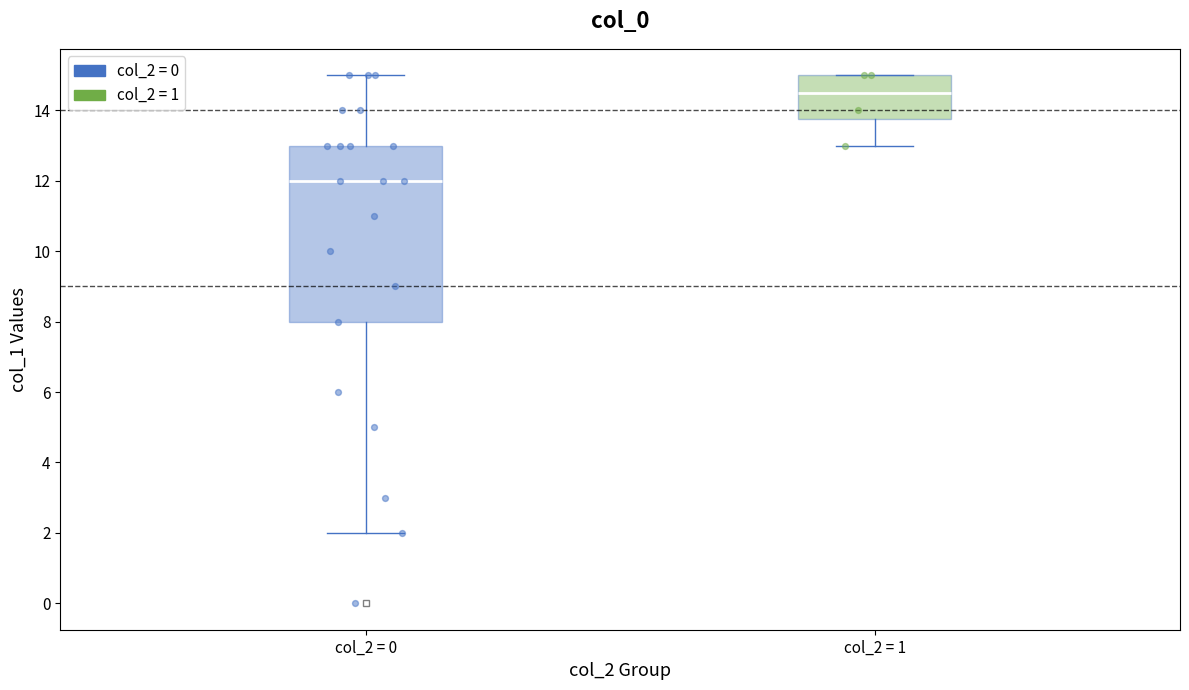

Reading left to right, read every box against the y-axis: the position of its median line, the range the box covers, and the ends of its whiskers. The values are not printed on the chart, so give them approximately, as read against the axis.

col_2 = 0: median 12.0, box 8.0 to 13.0, whiskers 2.0 to 15.0
col_2 = 1: median 14.6, box 13.8 to 15.0, whiskers 13.0 to 15.0